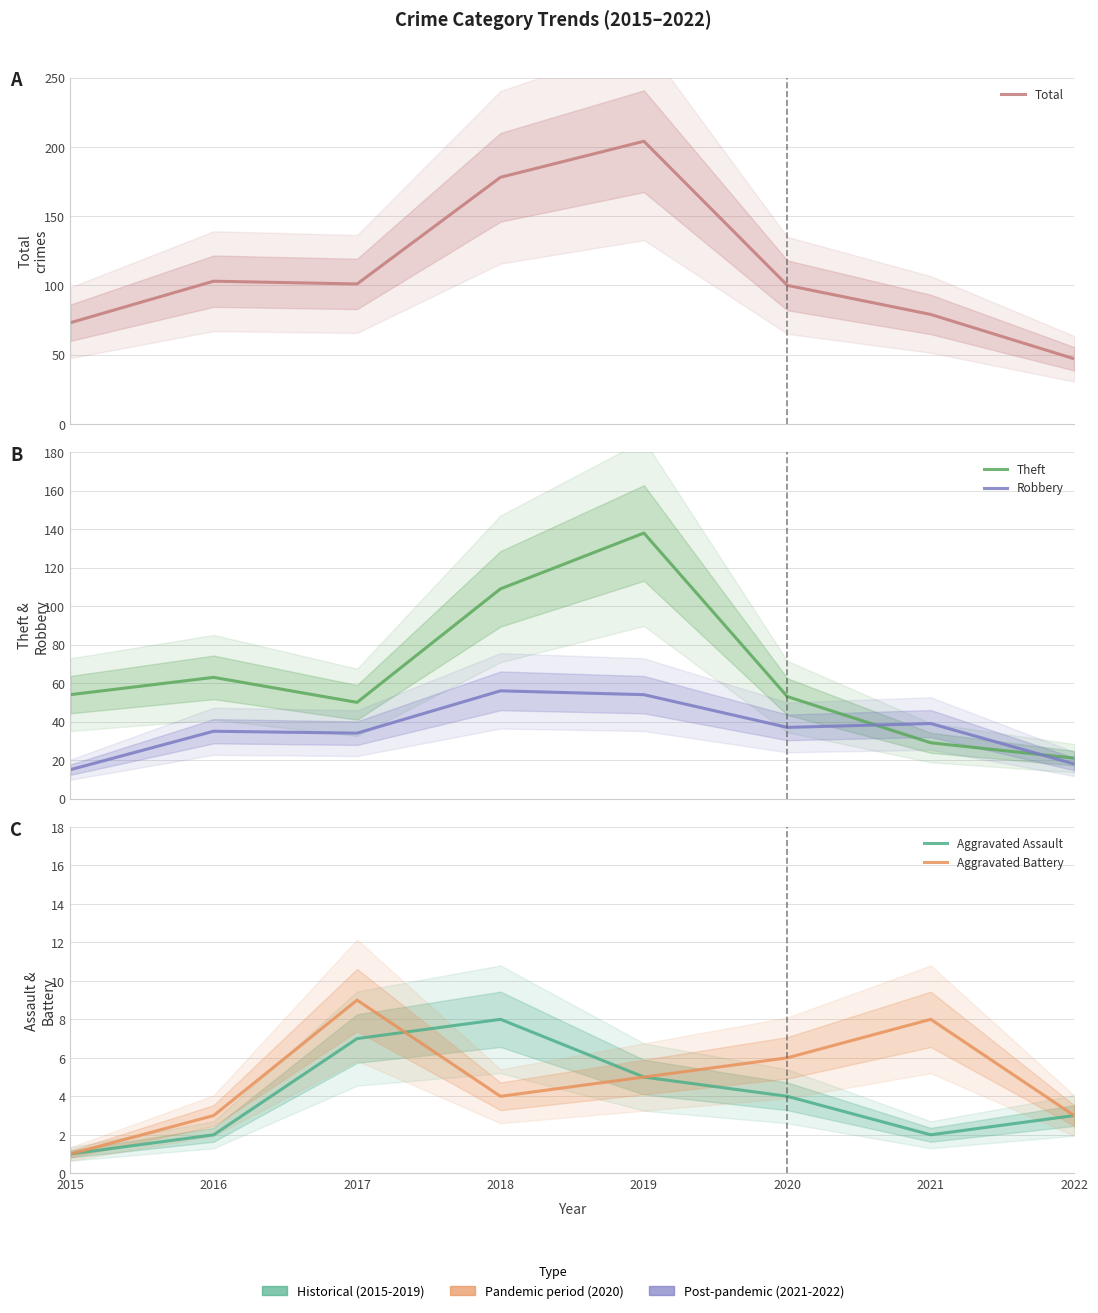

Which series has the largest range (max minus min)?

Total